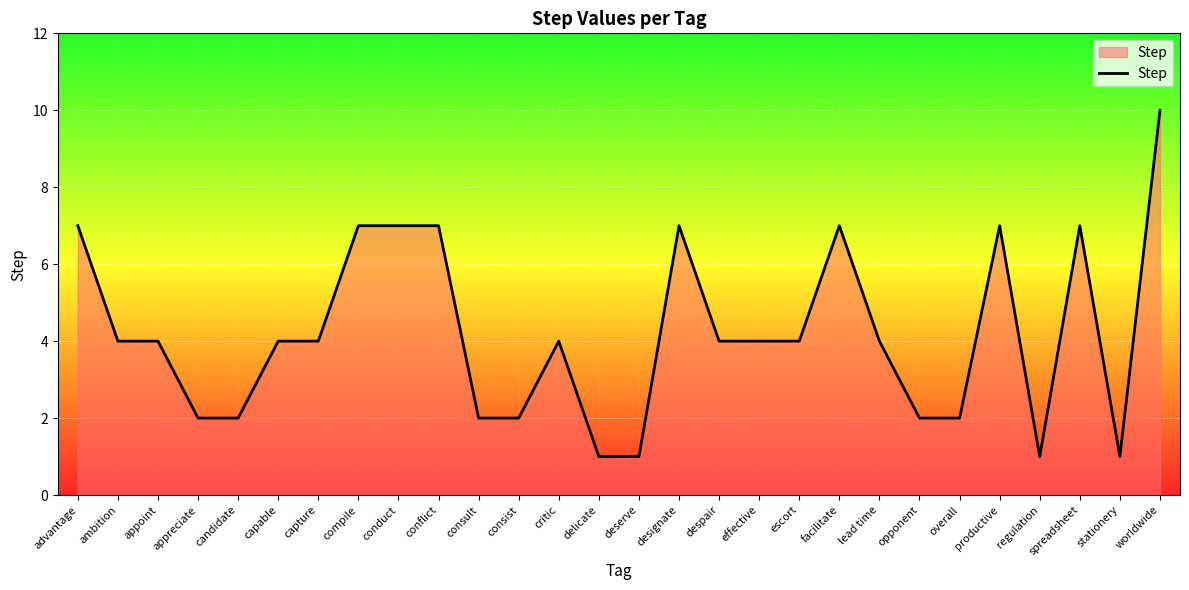

What is the approximate value at critic?

4